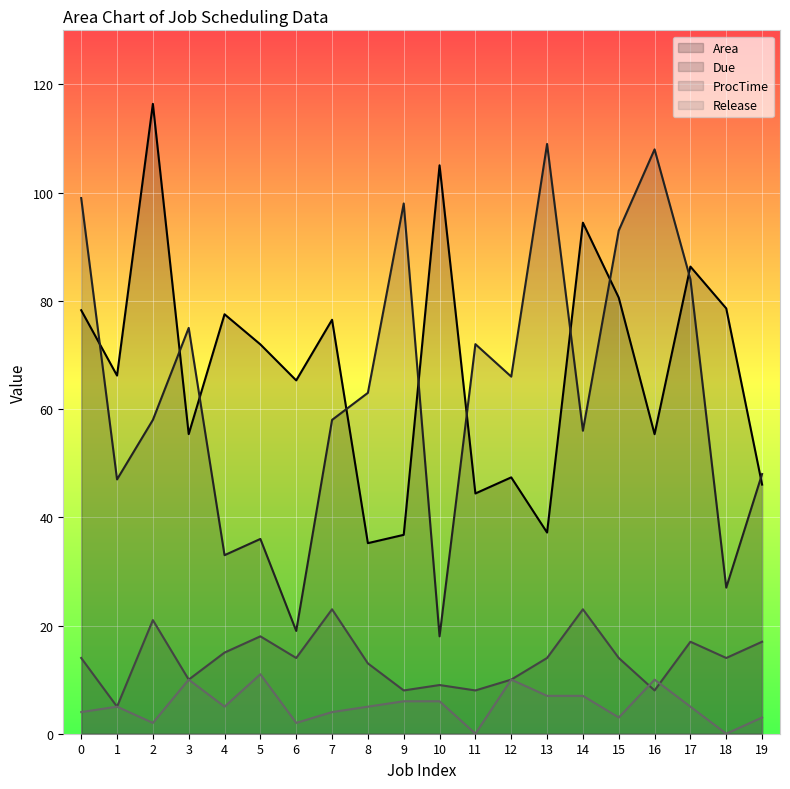

How many data points in Release are less than 5?

8